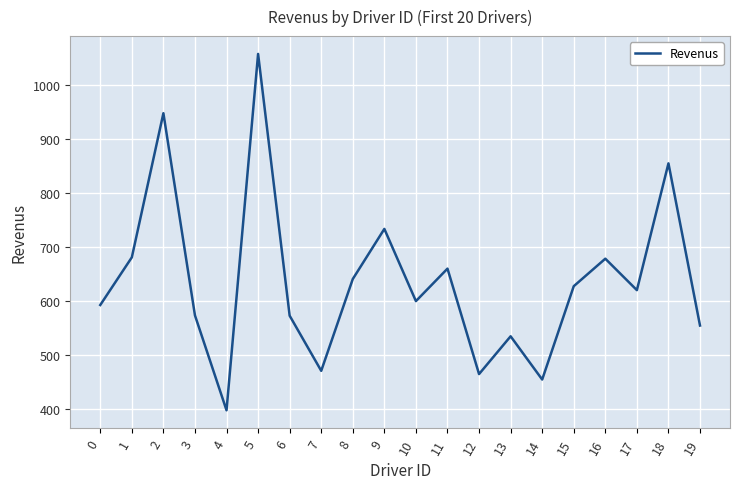

Between 12 and 8, which is larger?

8